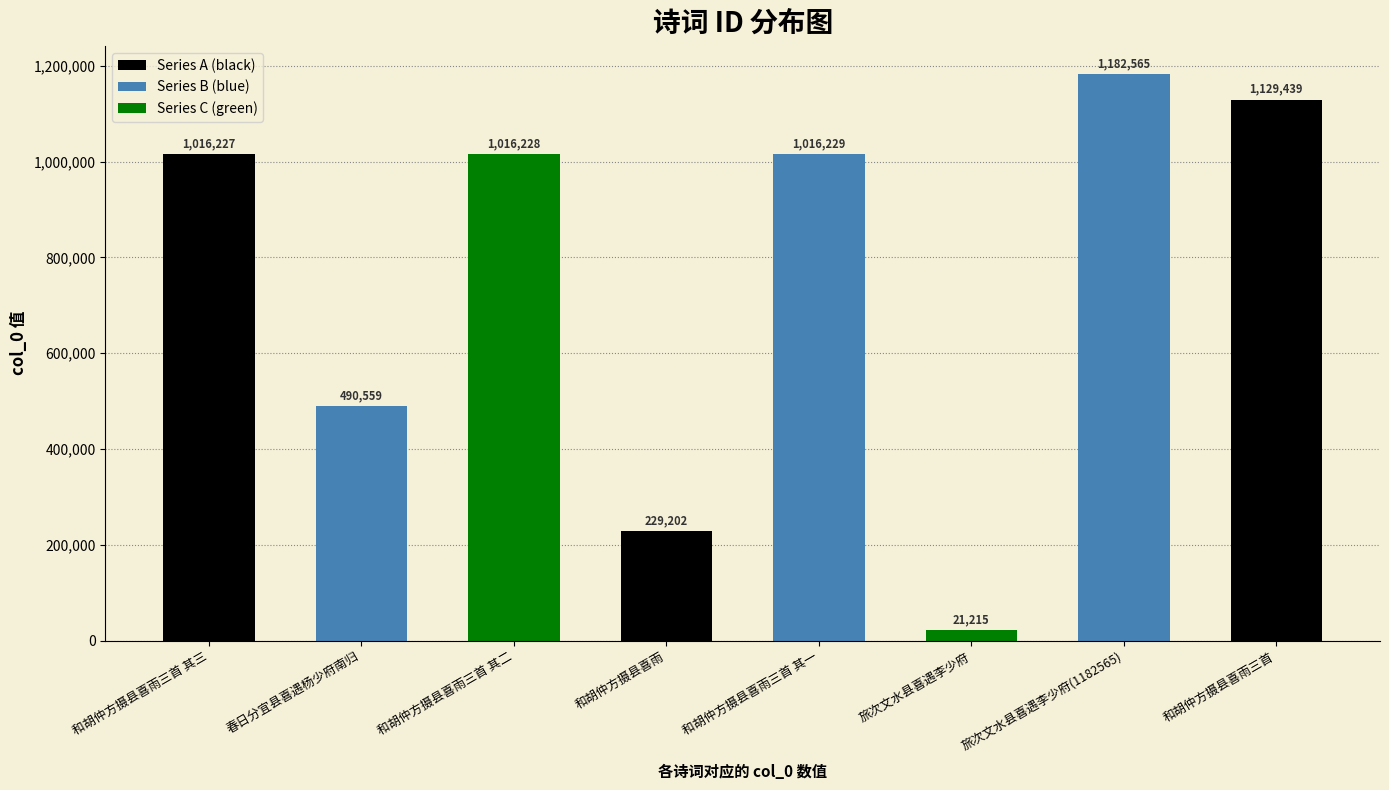

How many series are shown in this chart?

1